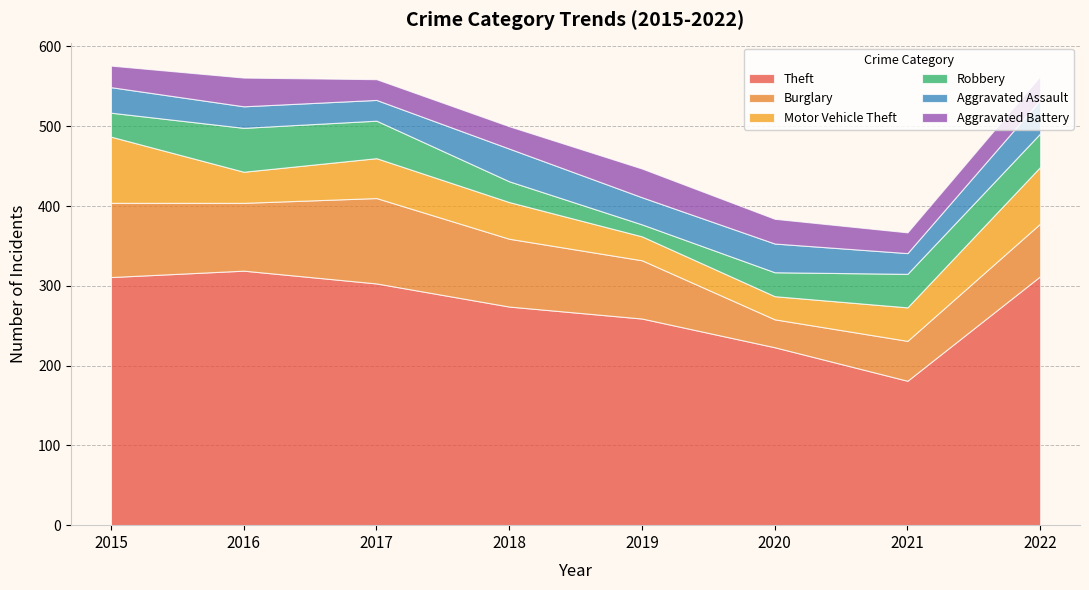

Does the chart display data point markers on the line(s)?

No